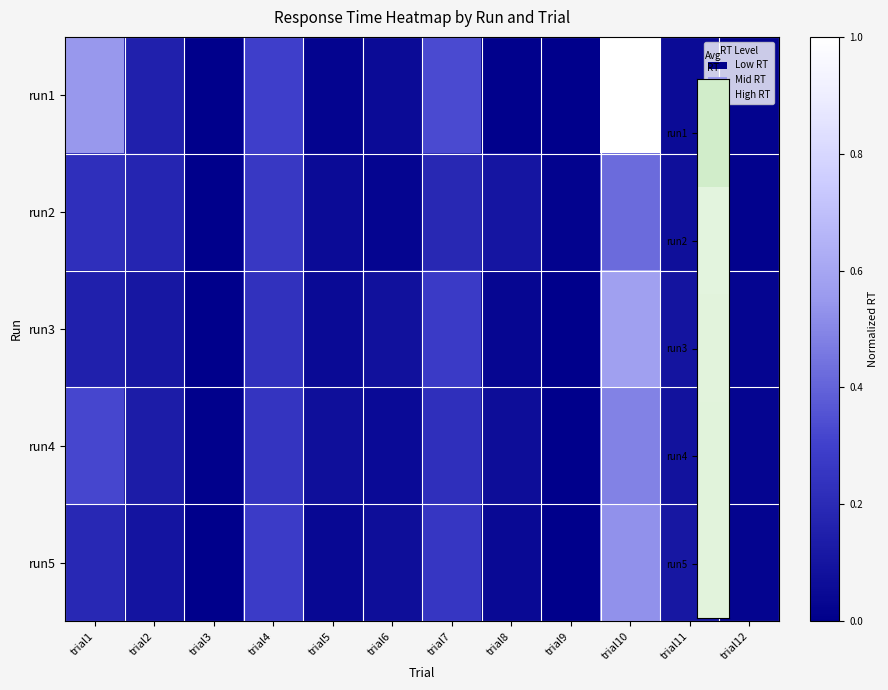

Reading right to left, transcribe all the data shown in this chart.

run1: trial12=0.0	trial11=0.1	trial10=1.0	trial9=0.0	trial8=0.0	trial7=0.3	trial6=0.1	trial5=0.0	trial4=0.3	trial3=0.0	trial2=0.2	trial1=0.5
run2: trial12=0.0	trial11=0.1	trial10=0.4	trial9=0.0	trial8=0.1	trial7=0.2	trial6=0.0	trial5=0.1	trial4=0.3	trial3=0.0	trial2=0.2	trial1=0.2
run3: trial12=0.0	trial11=0.1	trial10=0.6	trial9=0.0	trial8=0.0	trial7=0.3	trial6=0.1	trial5=0.0	trial4=0.2	trial3=0.0	trial2=0.1	trial1=0.2
run4: trial12=0.0	trial11=0.1	trial10=0.5	trial9=0.0	trial8=0.1	trial7=0.2	trial6=0.1	trial5=0.1	trial4=0.2	trial3=0.0	trial2=0.1	trial1=0.3
run5: trial12=0.0	trial11=0.1	trial10=0.5	trial9=0.0	trial8=0.0	trial7=0.3	trial6=0.1	trial5=0.0	trial4=0.3	trial3=0.0	trial2=0.1	trial1=0.2